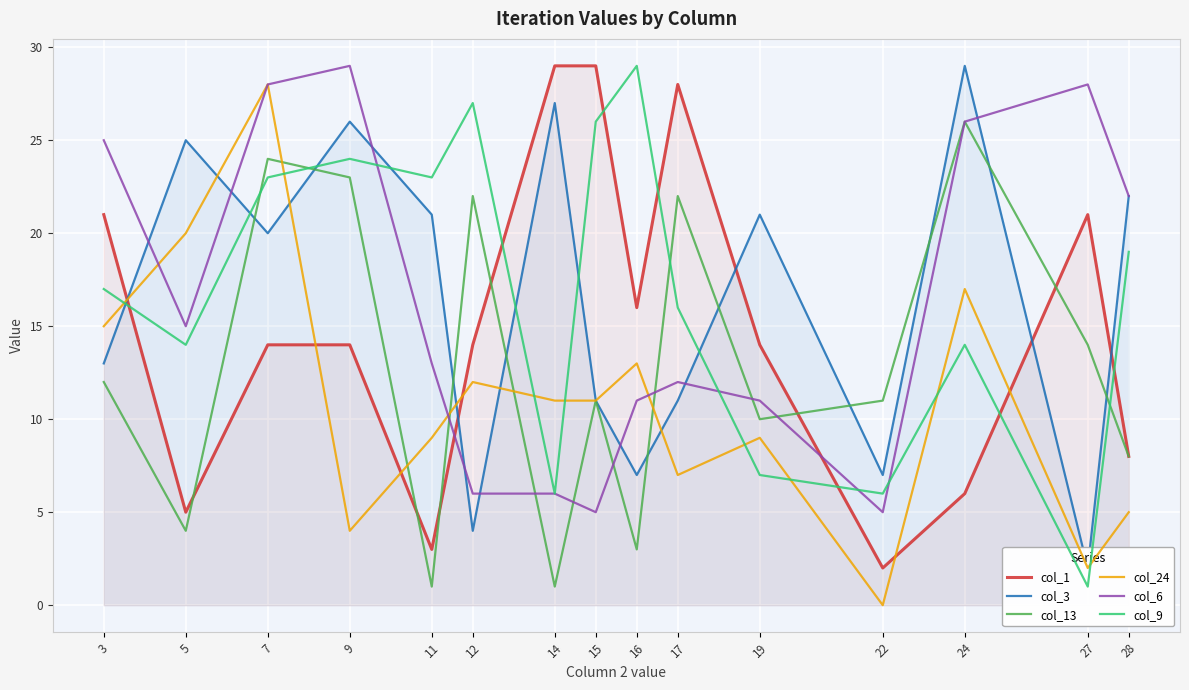

True or false: col_13 has a value of 43 at 24.

False